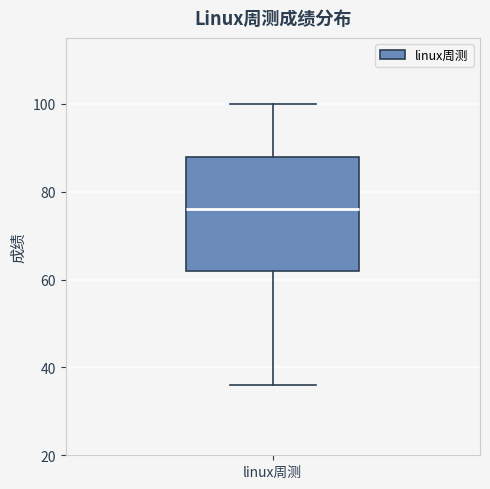

Where does the upper whisker of the box for linux周测 end on the y-axis? The values are not printed on the chart, so give them approximately, as read against the axis.

100